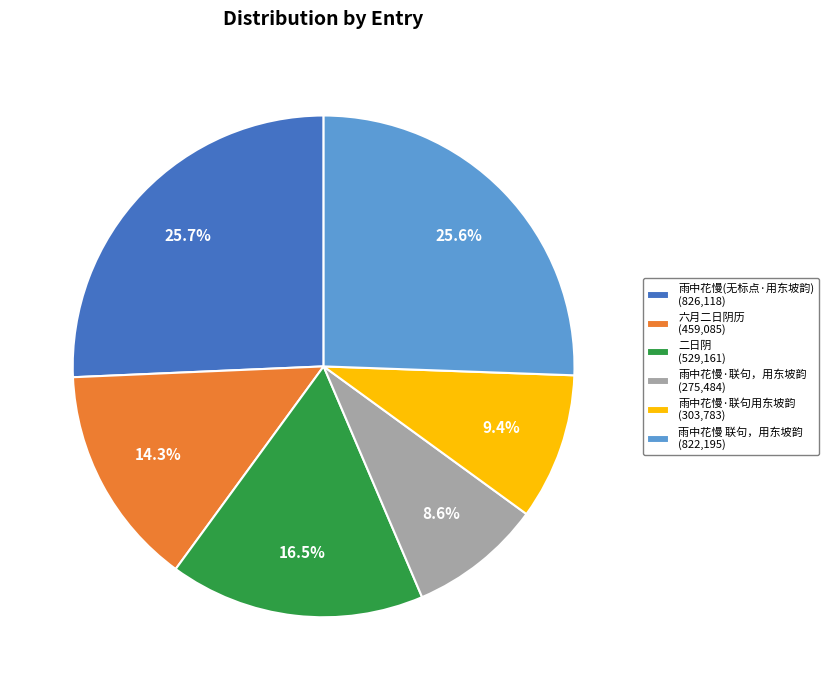

Does 雨中花慢·联句，用东坡韵 (275,484) account for over 50% of the chart?

No